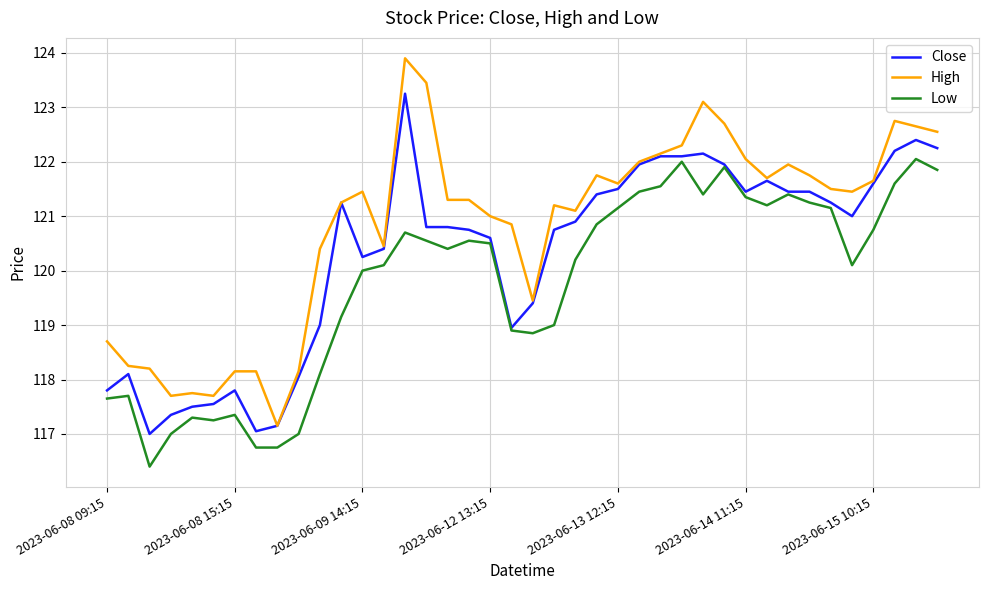

True or false: High and Low intersect in this chart.

False